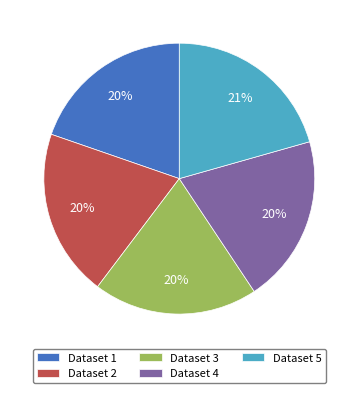

Do Dataset 5 and Dataset 1 together represent more than half of the pie?

No